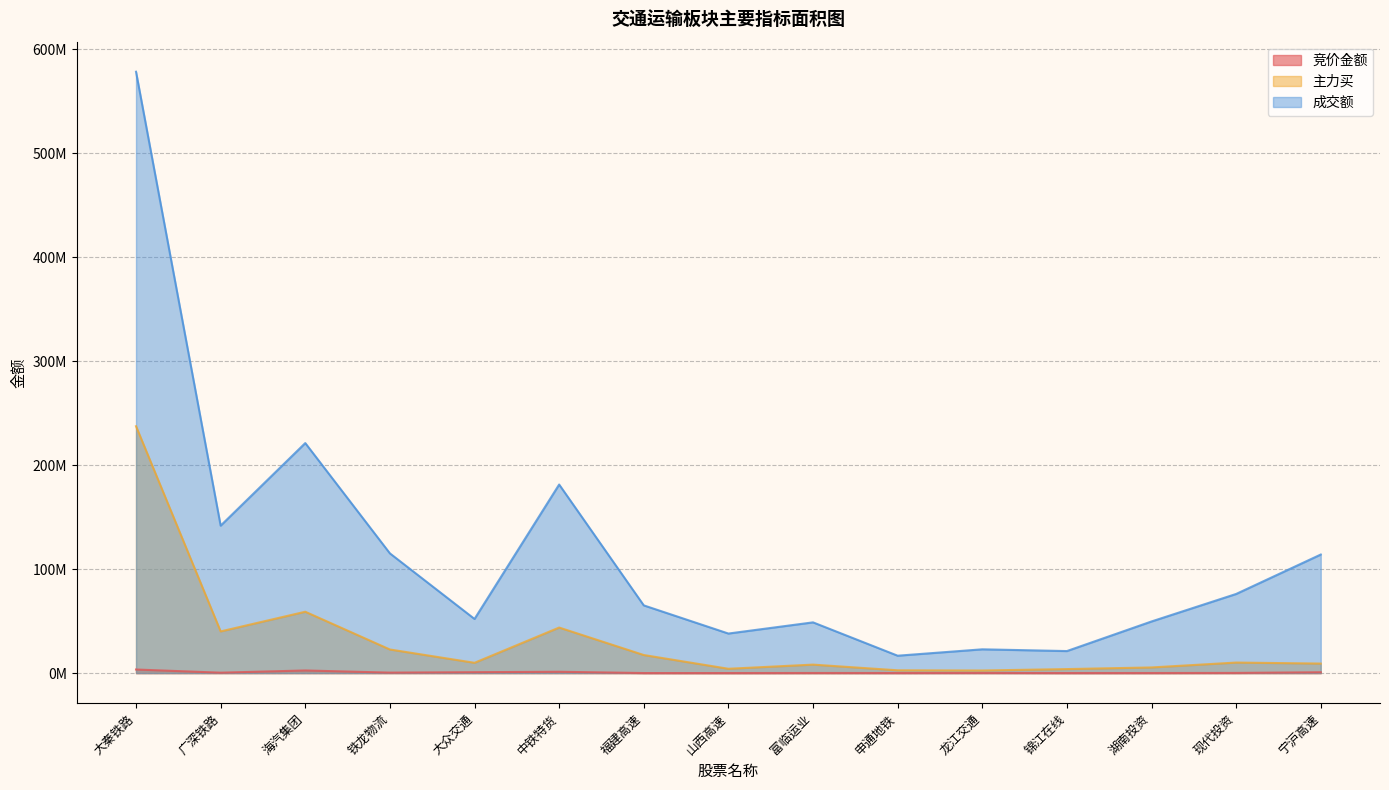

Where is the first local maximum for 主力买?

海汽集团